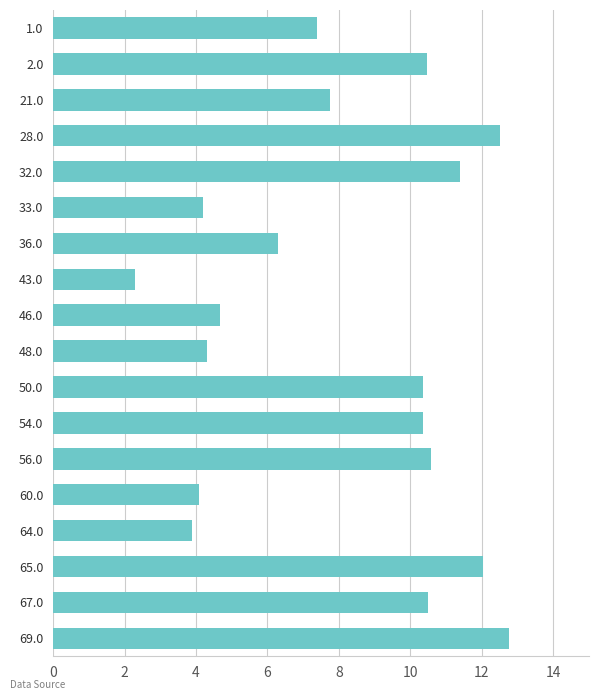

True or false: the data shows 5.3 at 64.0.

False